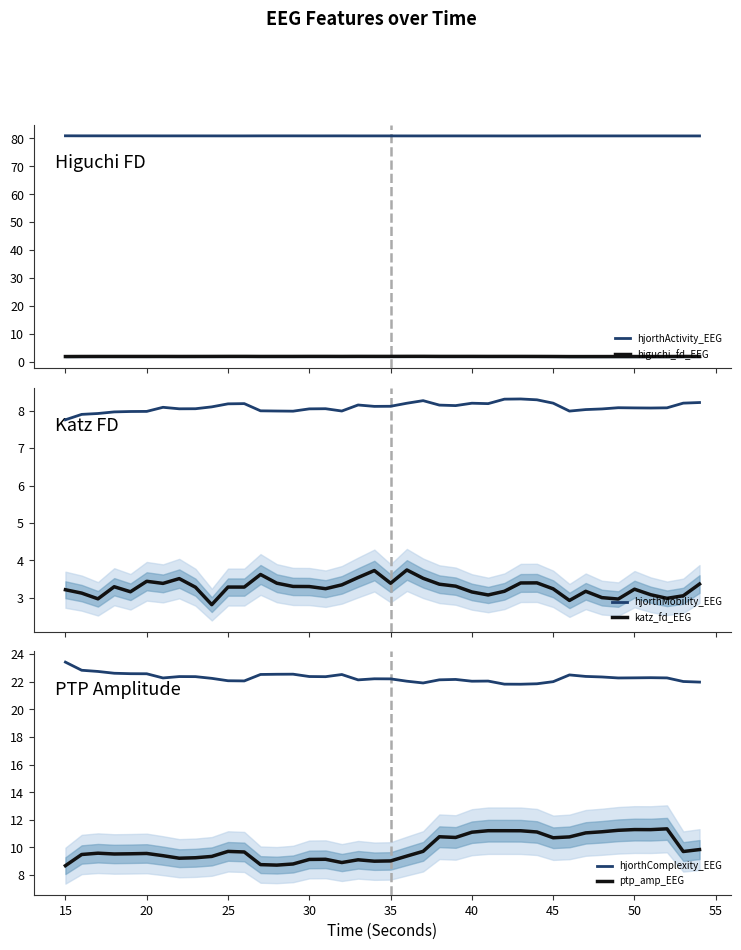

At how many categories does at least one series exceed 59?

40